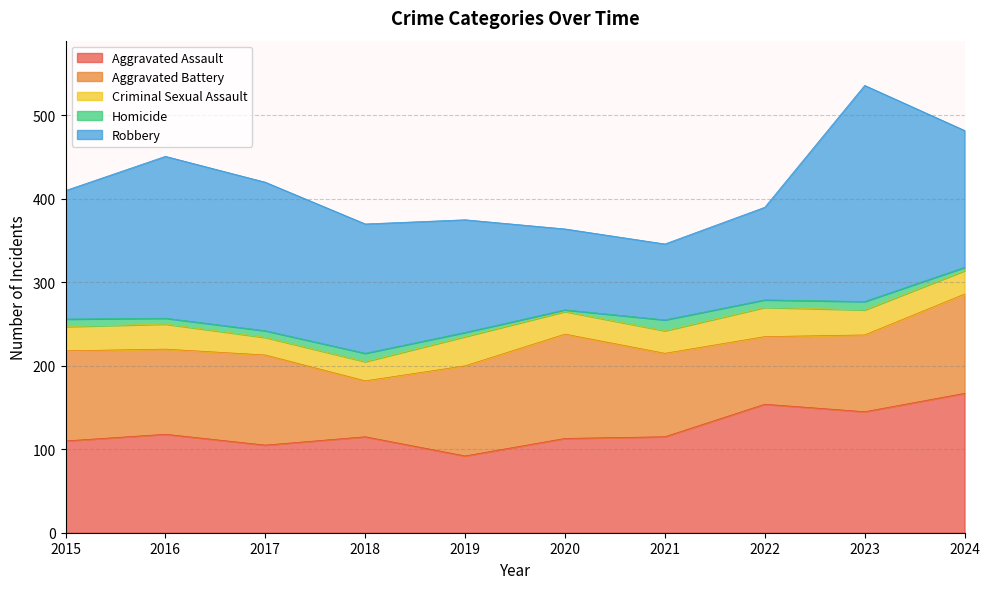

True or false: Criminal Sexual Assault has more than 0 points higher than both neighbors.

True